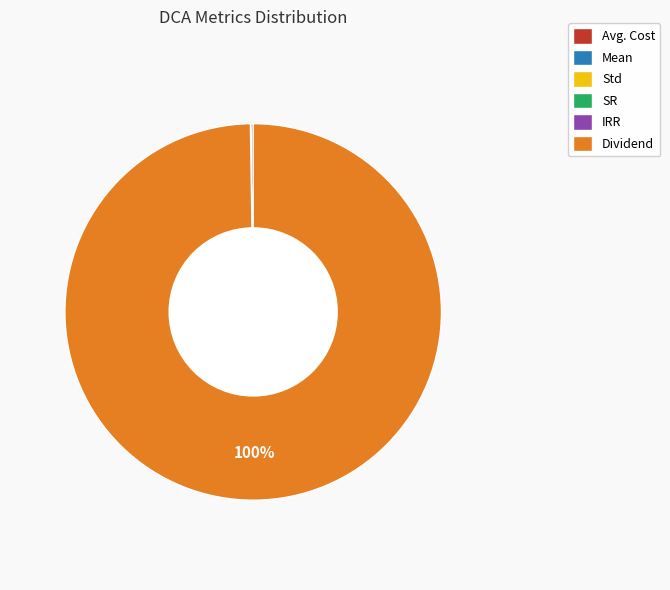

Which category has the biggest portion of the pie?

Dividend